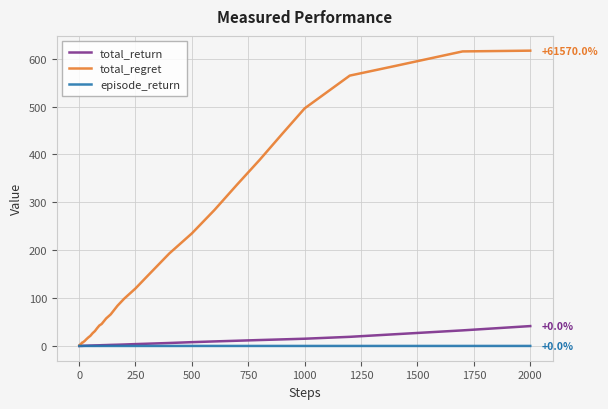

What is the highest value of the total_regret series?

616.7